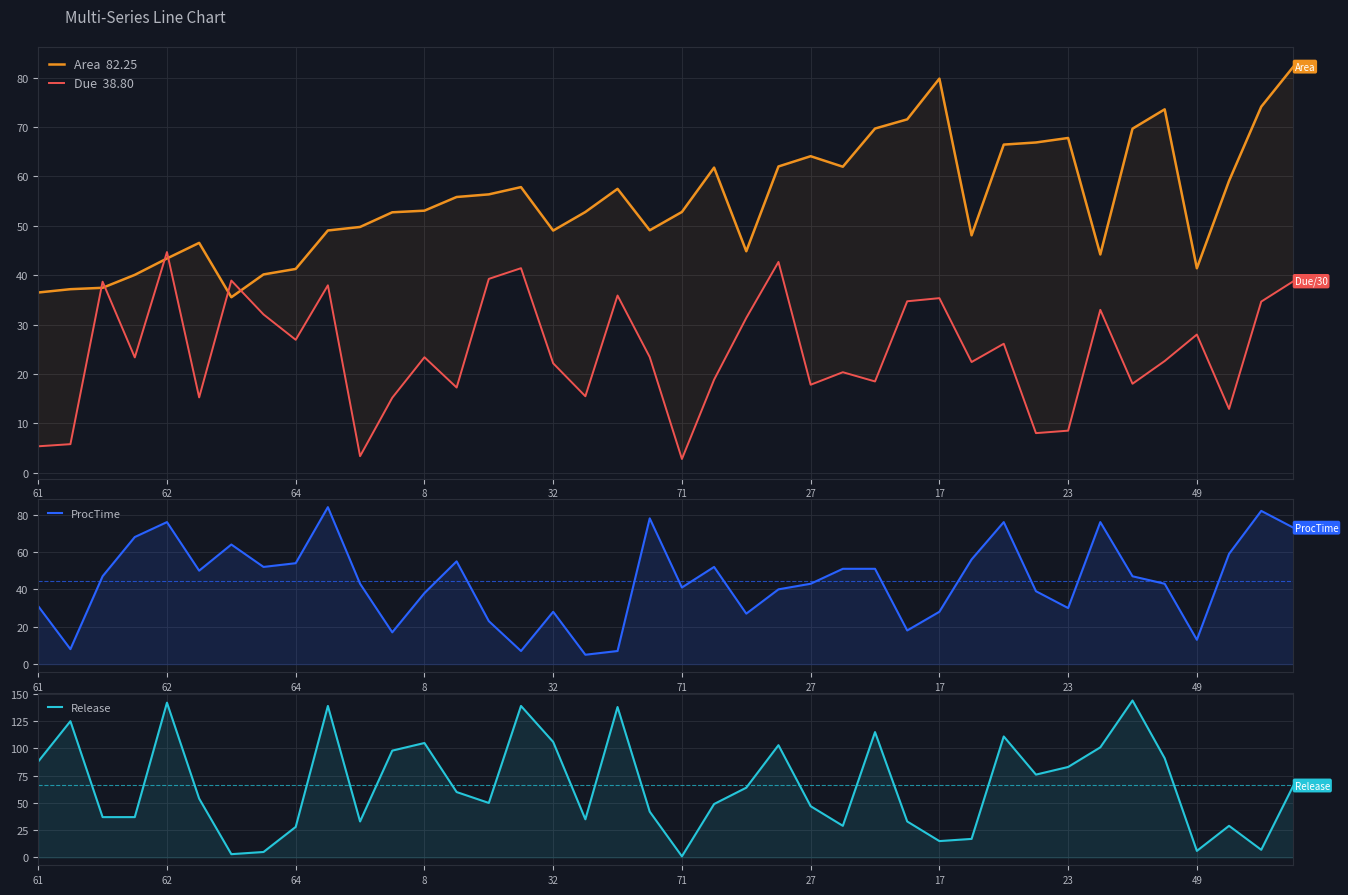

Which series has the widest spread of values?

Release